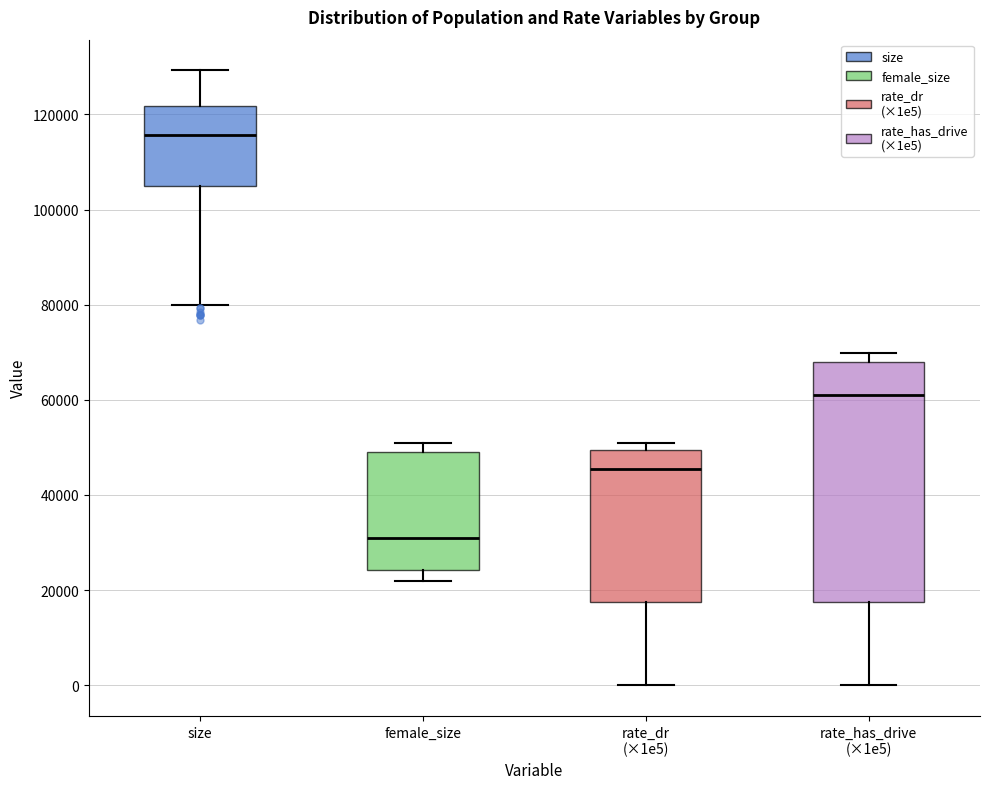

Reading left to right, read every box against the y-axis: the position of its median line, the range the box covers, and the ends of its whiskers. The values are not printed on the chart, so give them approximately, as read against the axis.

size: median 116000, box 104000 to 122000, whiskers 80000 to 130000
female_size: median 32000, box 24000 to 48000, whiskers 22000 to 50000
rate_dr (×1e5): median 46000, box 18000 to 50000, whiskers 0 to 52000
rate_has_drive (×1e5): median 62000, box 18000 to 68000, whiskers 0 to 70000